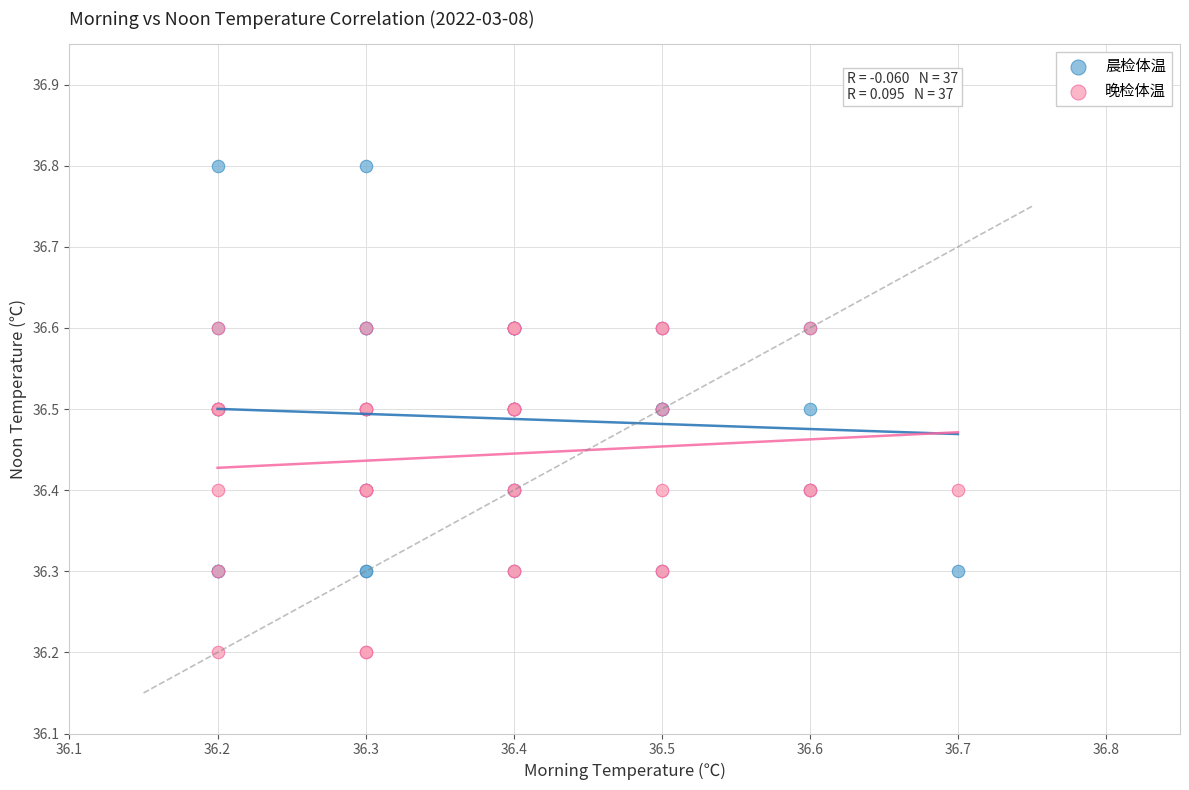

Which series reaches the maximum Y coordinate?

晨检体温